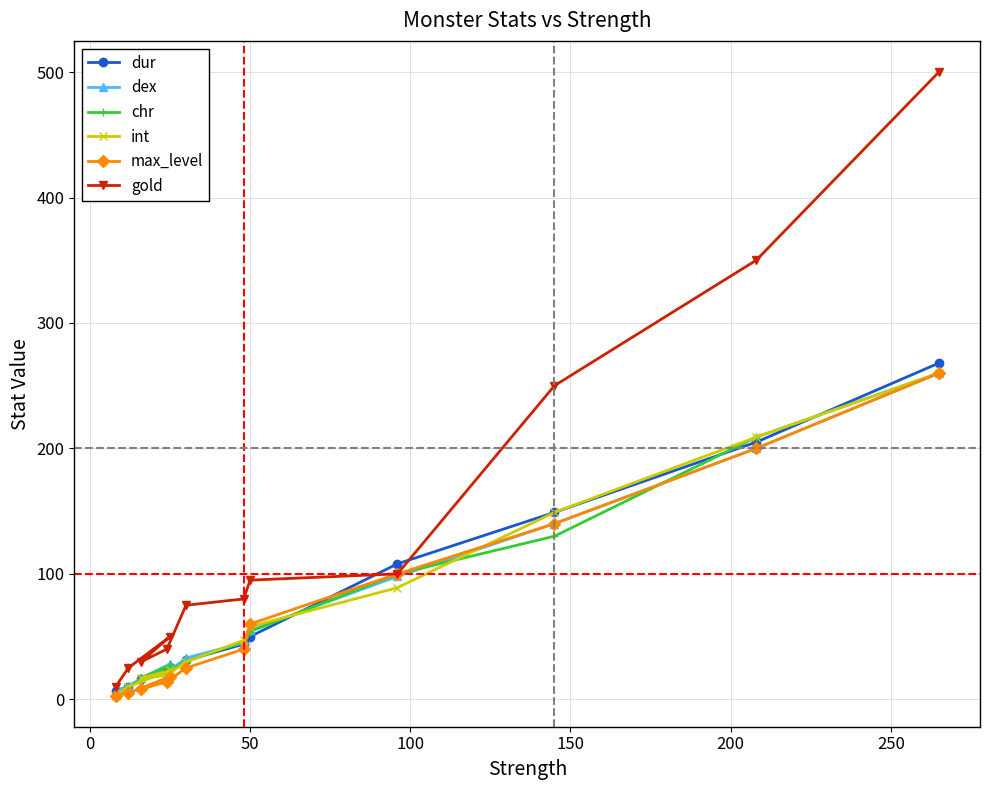

What is the greatest value displayed?

500